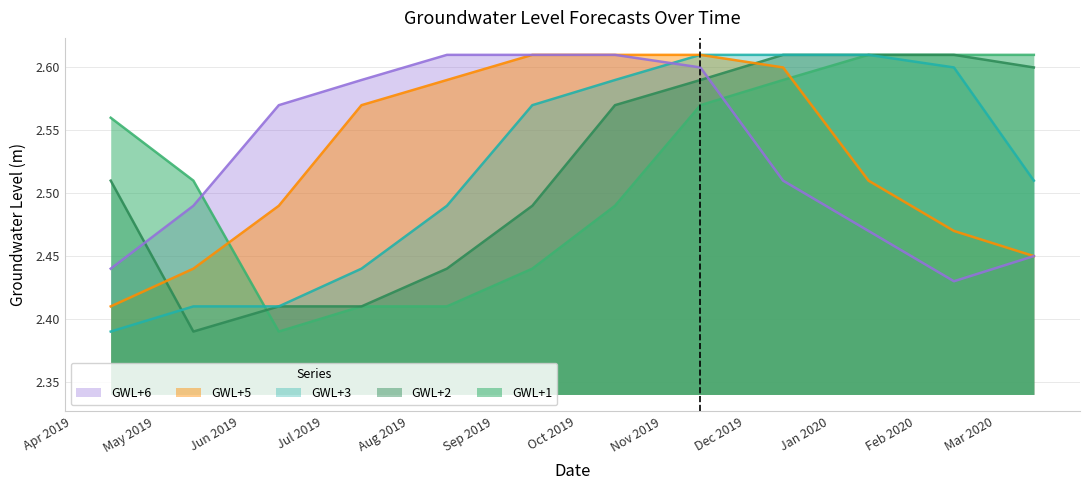

True or false: GWL+1 has a value of 2.6 at 2019-04-15.

True